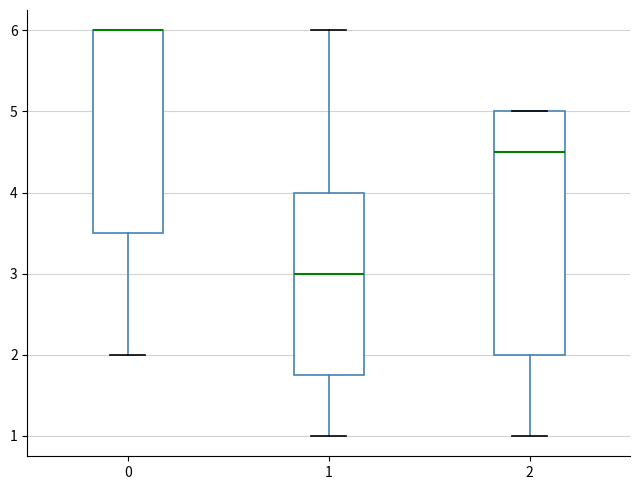

Which box is the tallest, from its lower edge to its upper edge?

2